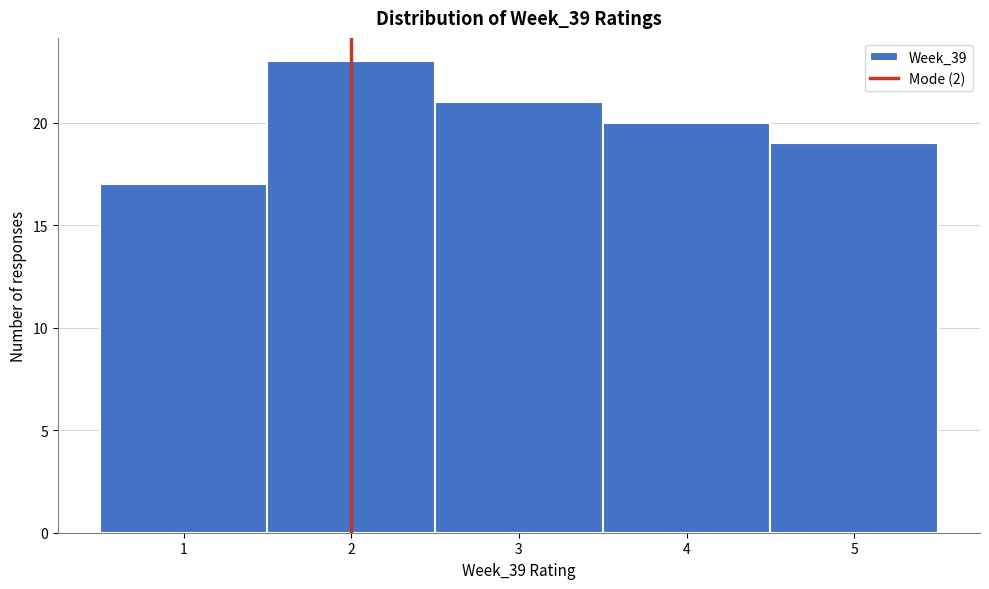

Reading left to right, transcribe this chart: for each bar, give the range it covers on the x-axis and its height. The values are not printed on the chart, so give them approximately, as read against the axis.

0.5 to 1.5: 17
1.5 to 2.5: 23
2.5 to 3.5: 21
3.5 to 4.5: 20
4.5 to 5.5: 19